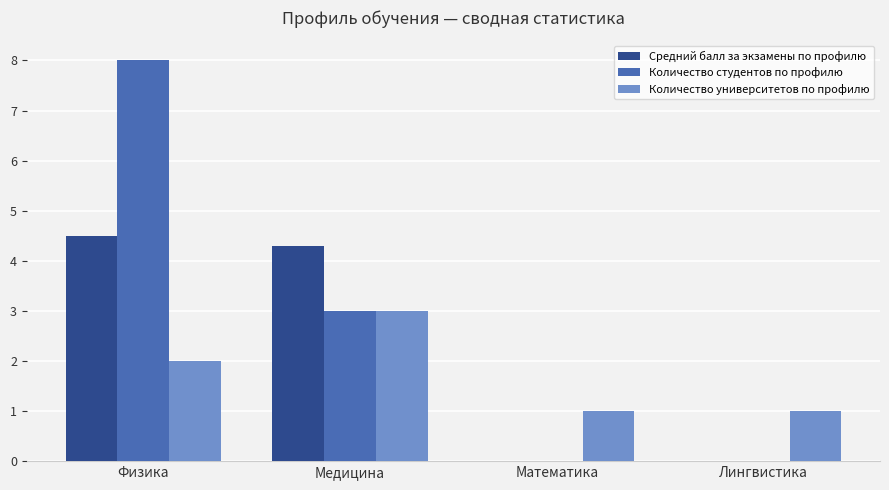

The Количество студентов по профилю series shows 8.0 at Физика. True or false?

True